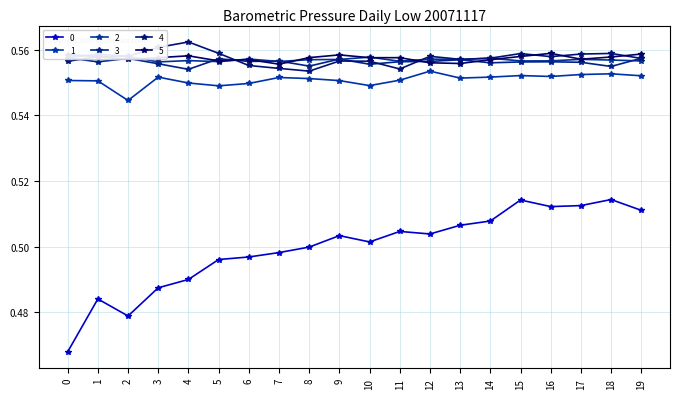

Reading right to left, extract all data points from this chart.

0: 0.5	0.5	0.5	0.5	0.5	0.5	0.5	0.5	0.5	0.5	0.5	0.5	0.5	0.5	0.5	0.5	0.5	0.5	0.5	0.5
1: 0.6	0.6	0.6	0.6	0.6	0.6	0.6	0.6	0.6	0.5	0.6	0.6	0.6	0.5	0.5	0.5	0.6	0.5	0.6	0.6
2: 0.6	0.6	0.6	0.6	0.6	0.6	0.6	0.6	0.6	0.6	0.6	0.6	0.6	0.6	0.6	0.6	0.6	0.6	0.6	0.6
3: 0.6	0.6	0.6	0.6	0.6	0.6	0.6	0.6	0.6	0.6	0.6	0.6	0.6	0.6	0.6	0.6	0.6	0.6	0.6	0.6
4: 0.6	0.6	0.6	0.6	0.6	0.6	0.6	0.6	0.6	0.6	0.6	0.6	0.6	0.6	0.6	0.6	0.6	0.6	0.6	0.6
5: 0.6	0.6	0.6	0.6	0.6	0.6	0.6	0.6	0.6	0.6	0.6	0.6	0.6	0.6	0.6	0.6	0.6	0.6	0.6	0.6